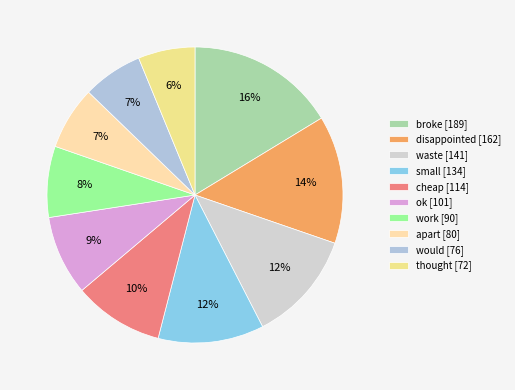

To the nearest percent, what is the average slice percentage?

10%